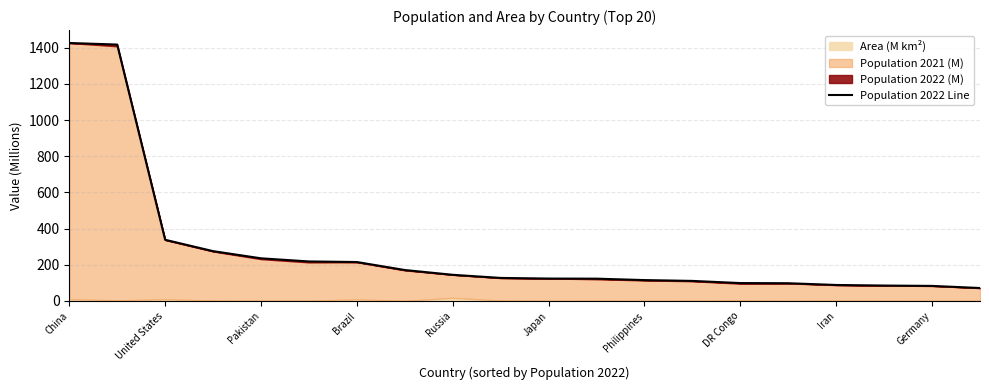

What is the sum of the values at 15 and China?

1524.1